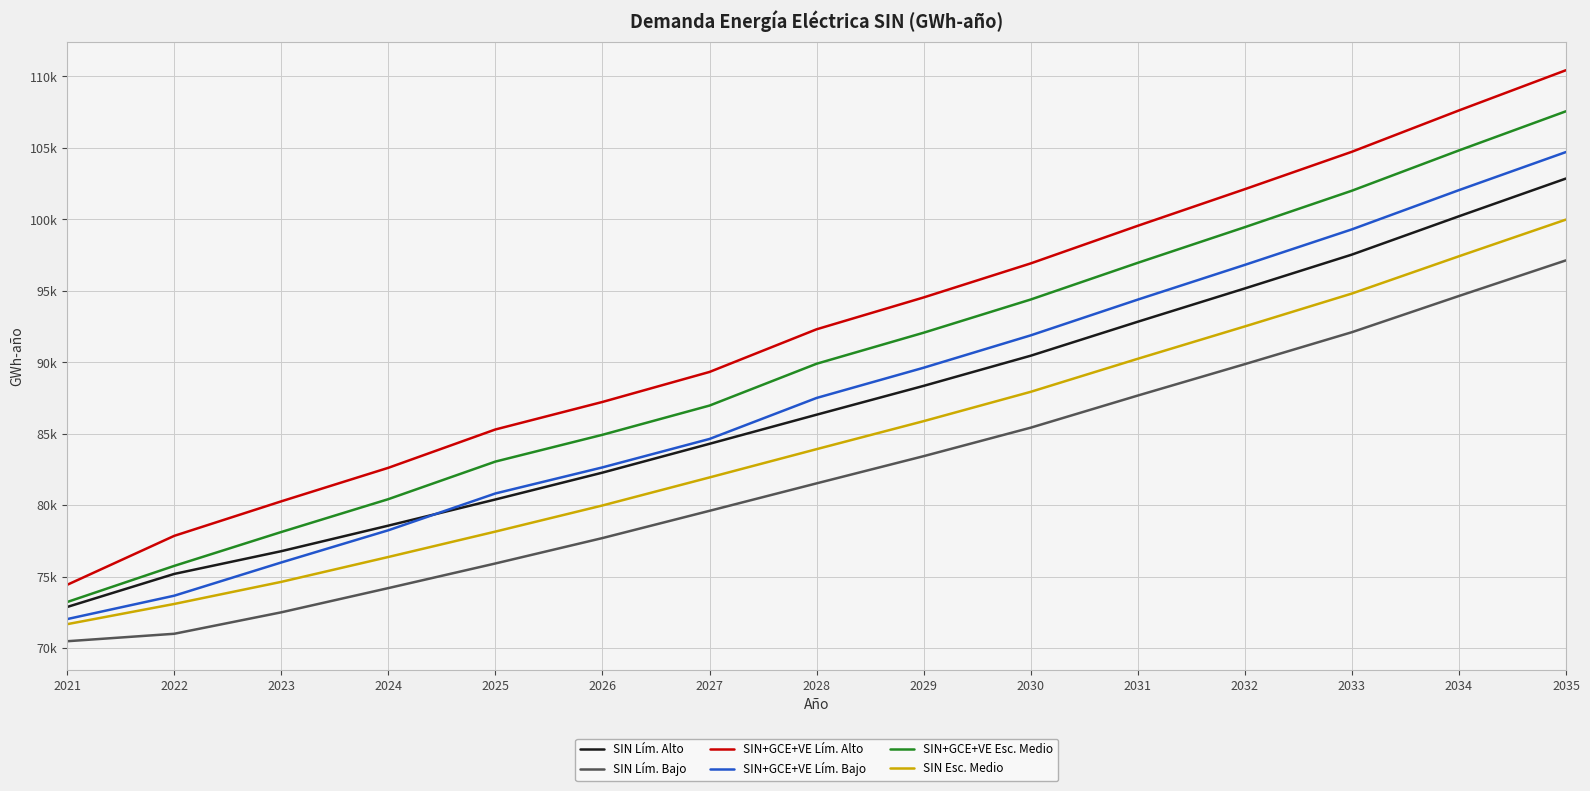

What is the spread (max minus min) of values at 2033?

12622.8